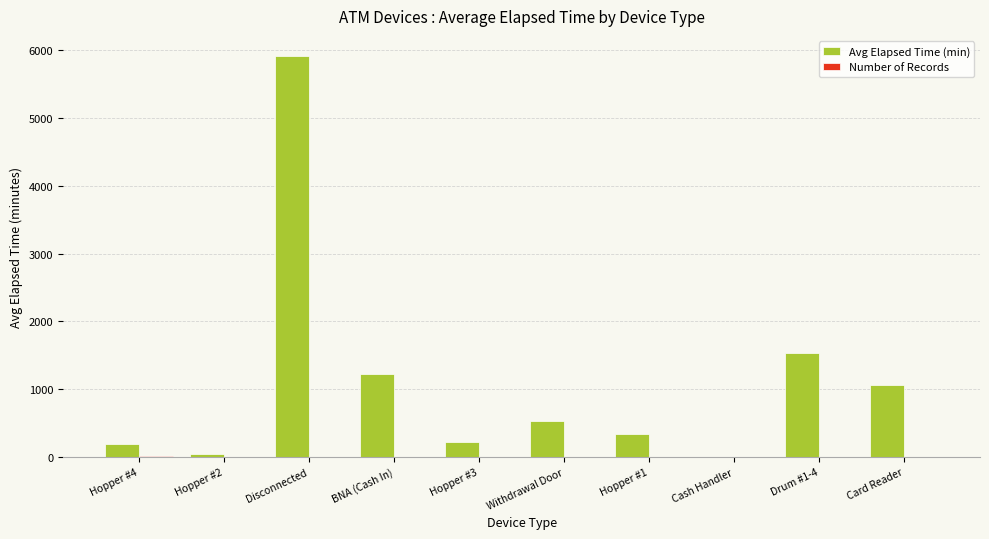

Which series has the largest total across all categories?

Avg Elapsed Time (min)